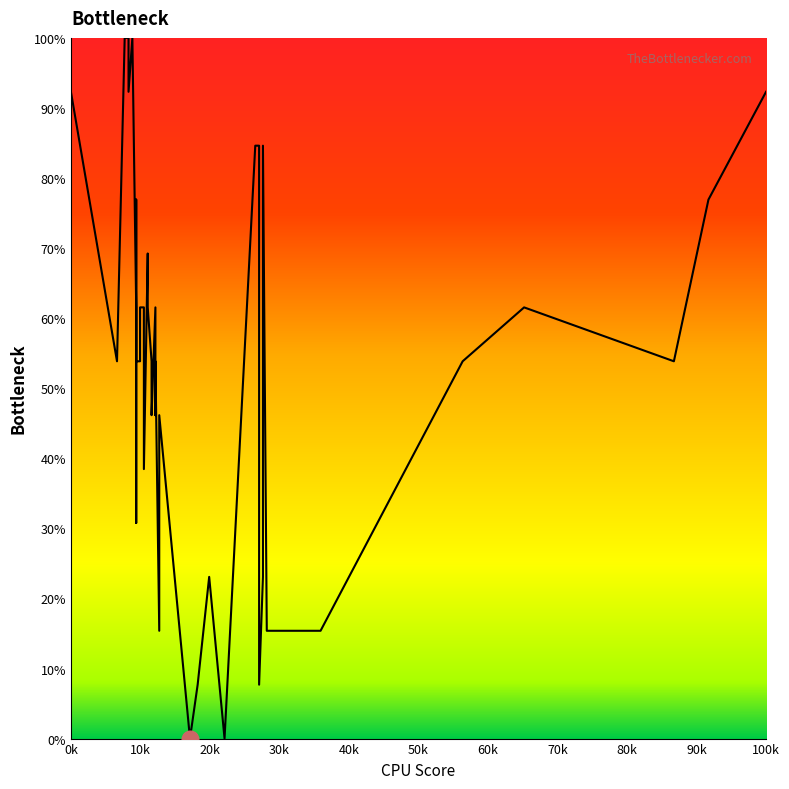

What is the label of the 1st point from the left?

0k